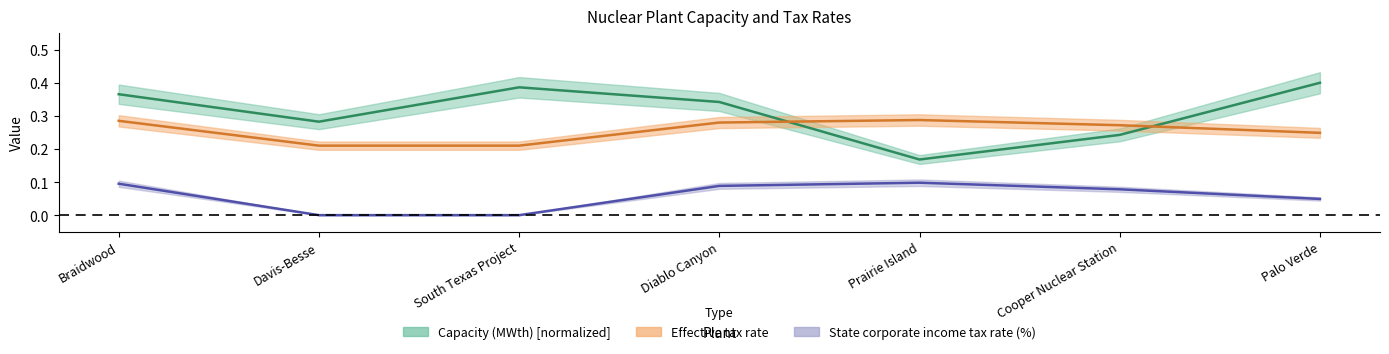

How many interior local valleys does the Capacity (MWth) series have?

2